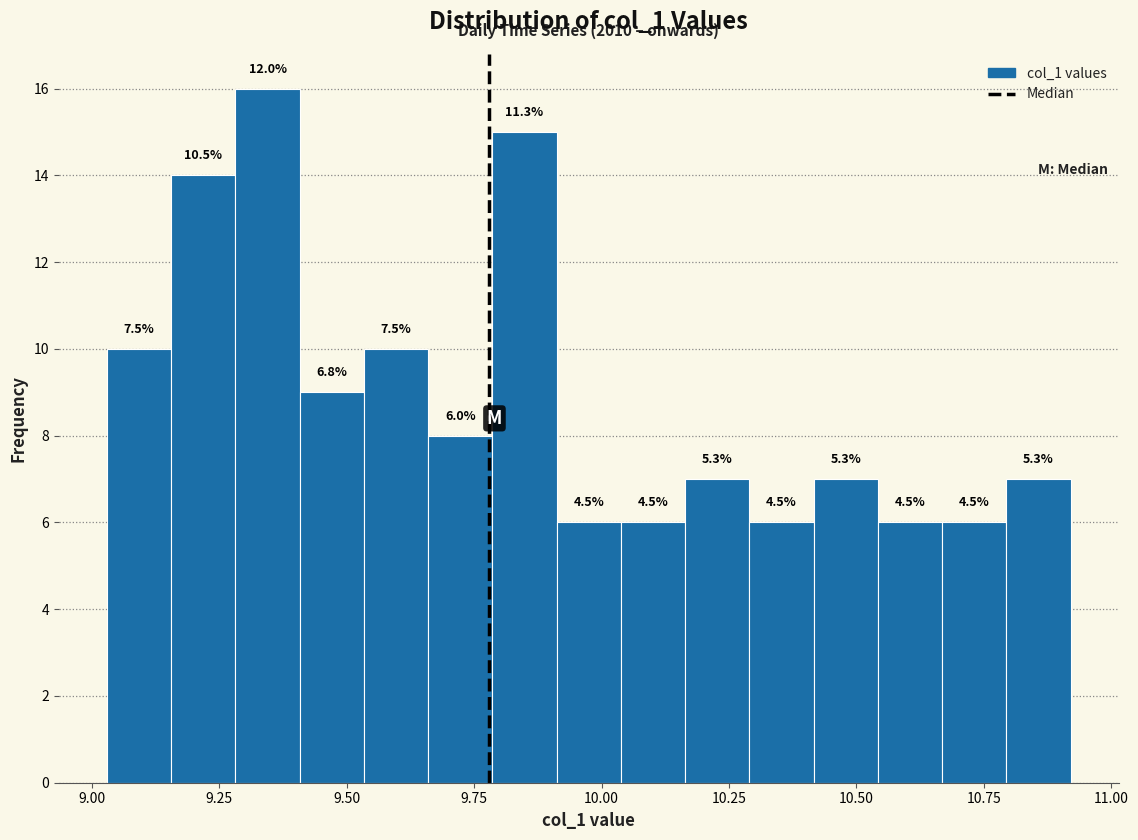

Around what value on the x-axis is the tallest bar? Give the approximate position of its centre, as read against the axis.

9.35